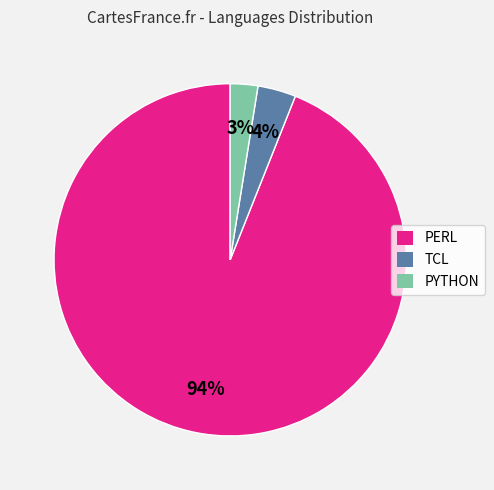

To the nearest percent, what is the average slice percentage?

33%